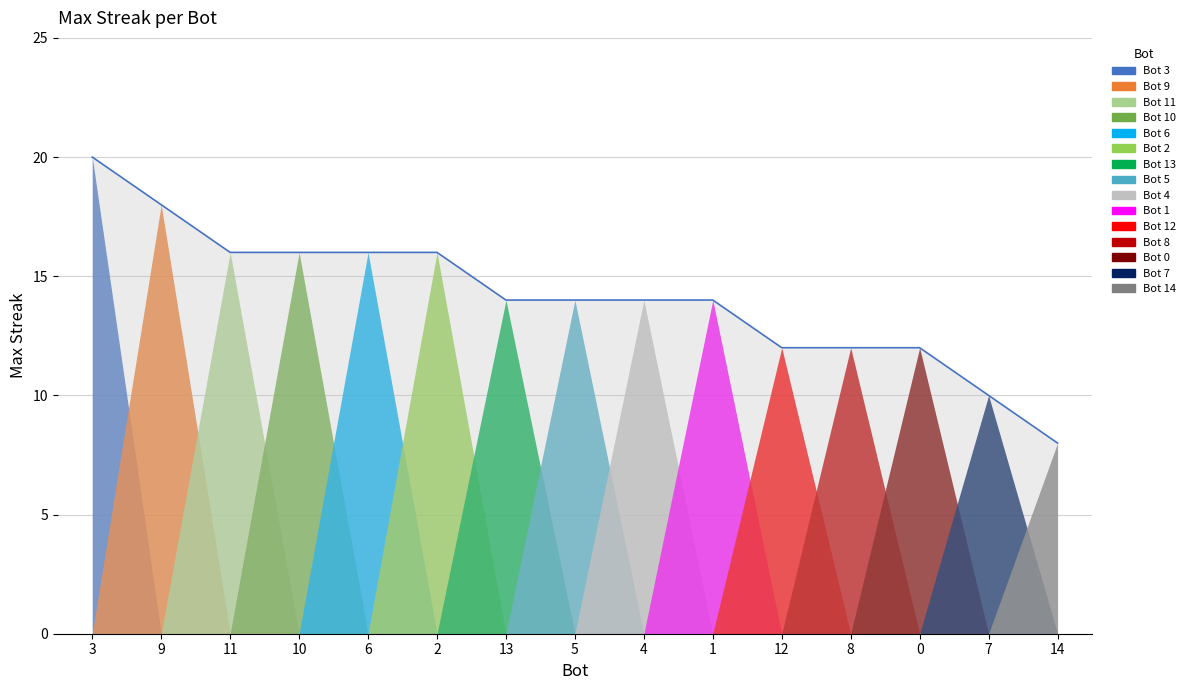

Where is the data nearest to the value 14?

13